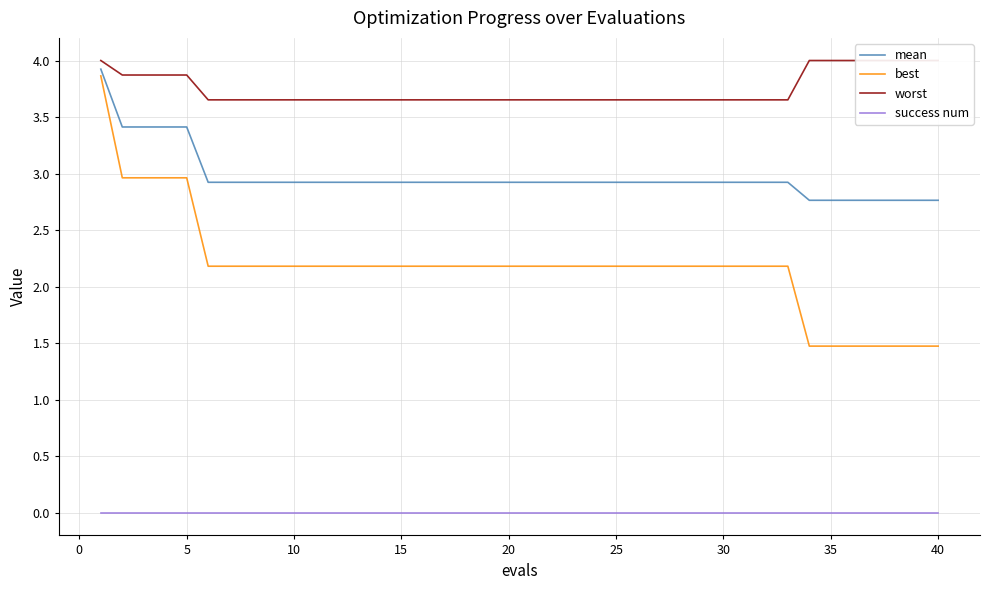

True or false: success num and best intersect in this chart.

False